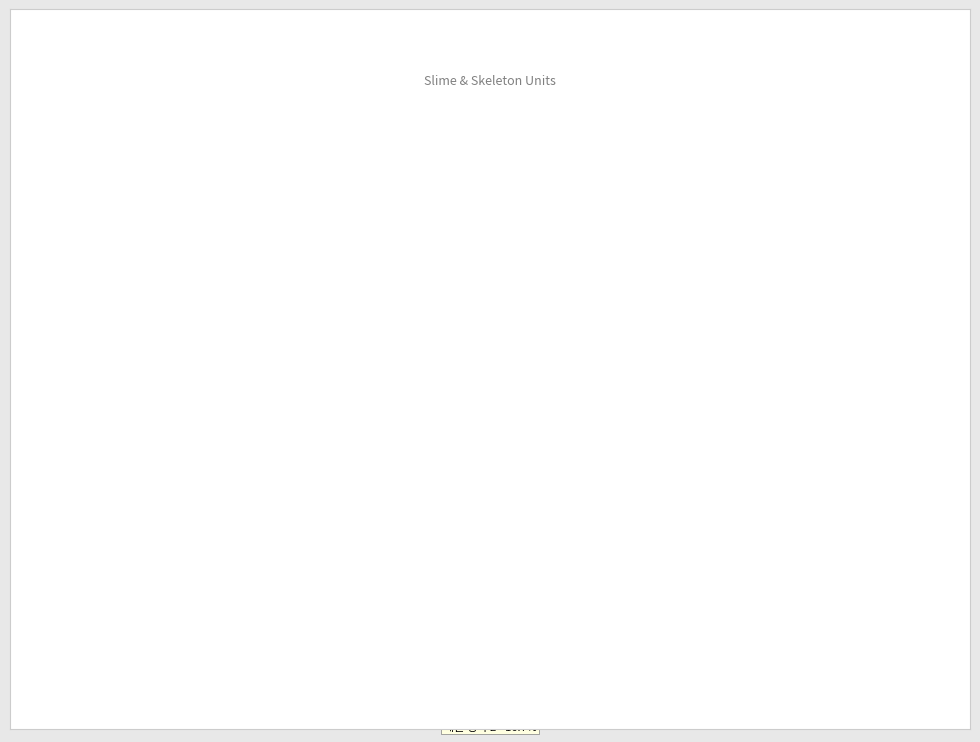

Is there any slice that represents more than half of the pie?

No